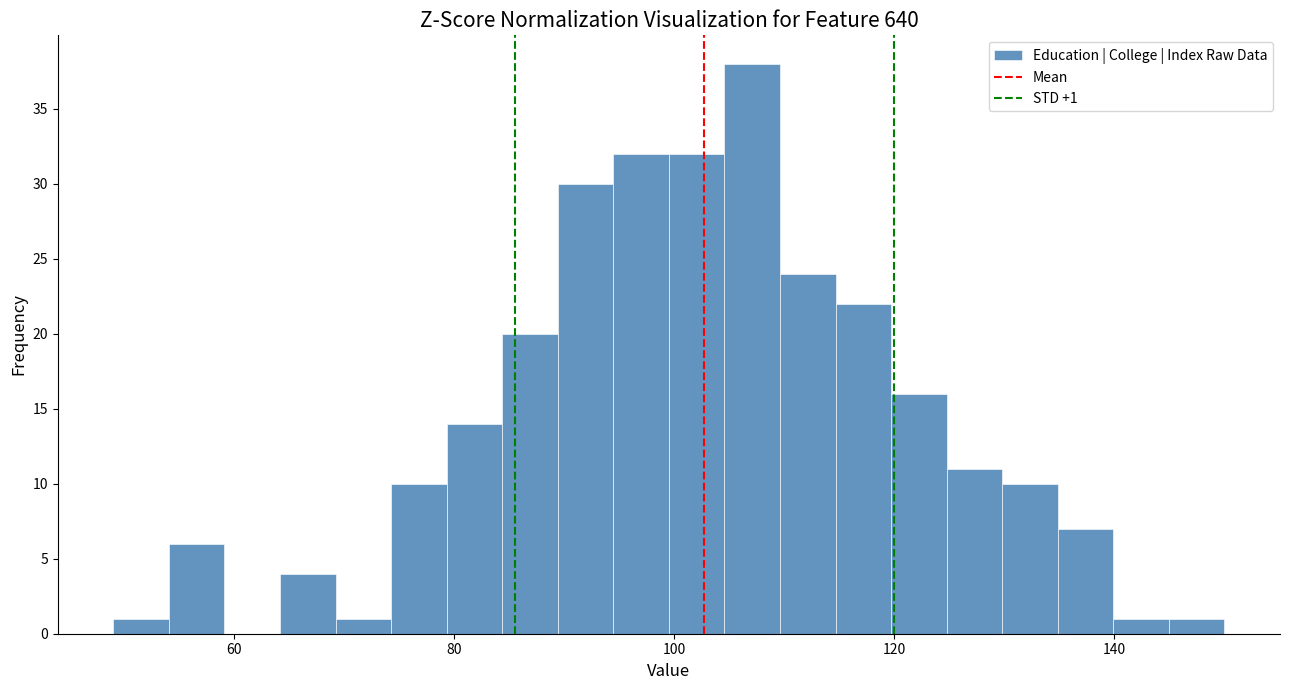

Read against the x-axis, roughly where is the centre of the tallest bar?

108